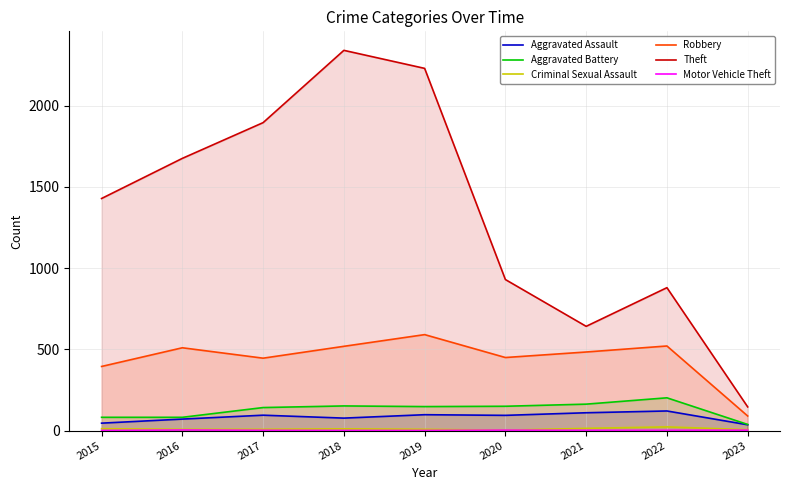

Where does the Criminal Sexual Assault series first go above 8?

2015